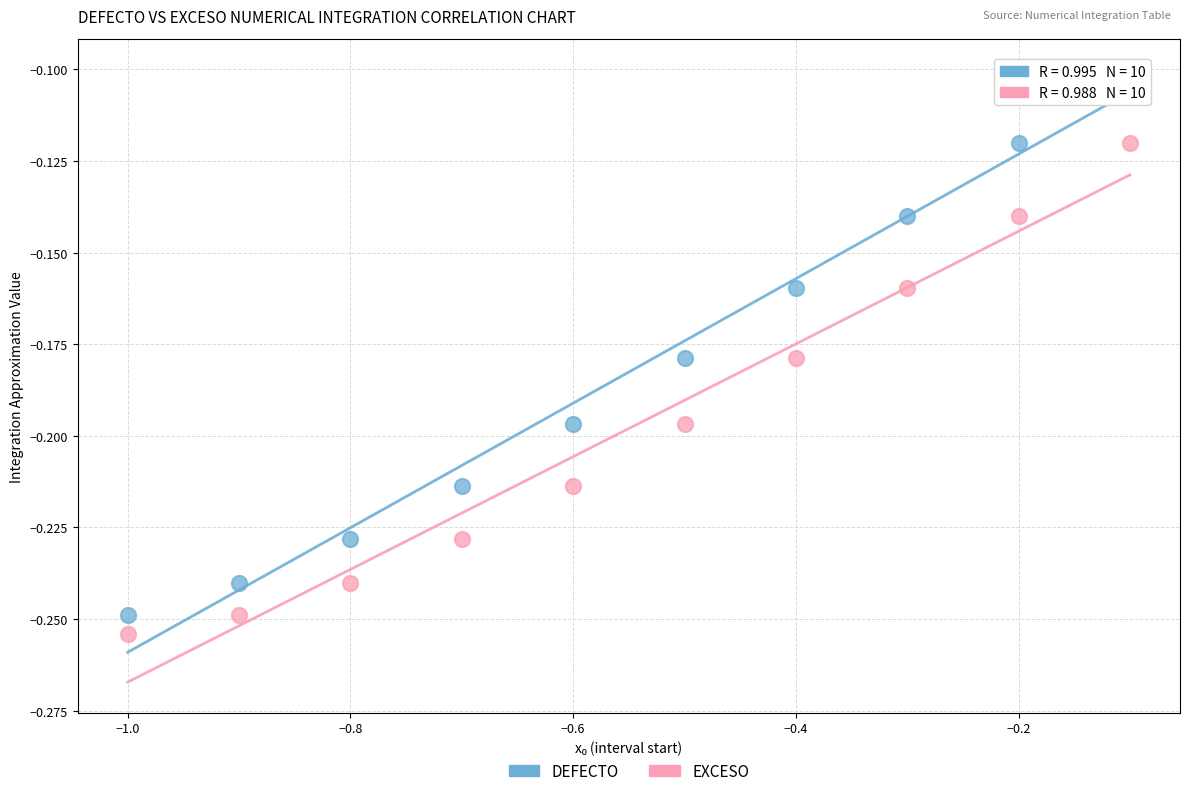

What is the X range (max minus min) for the scatter plot?

0.9